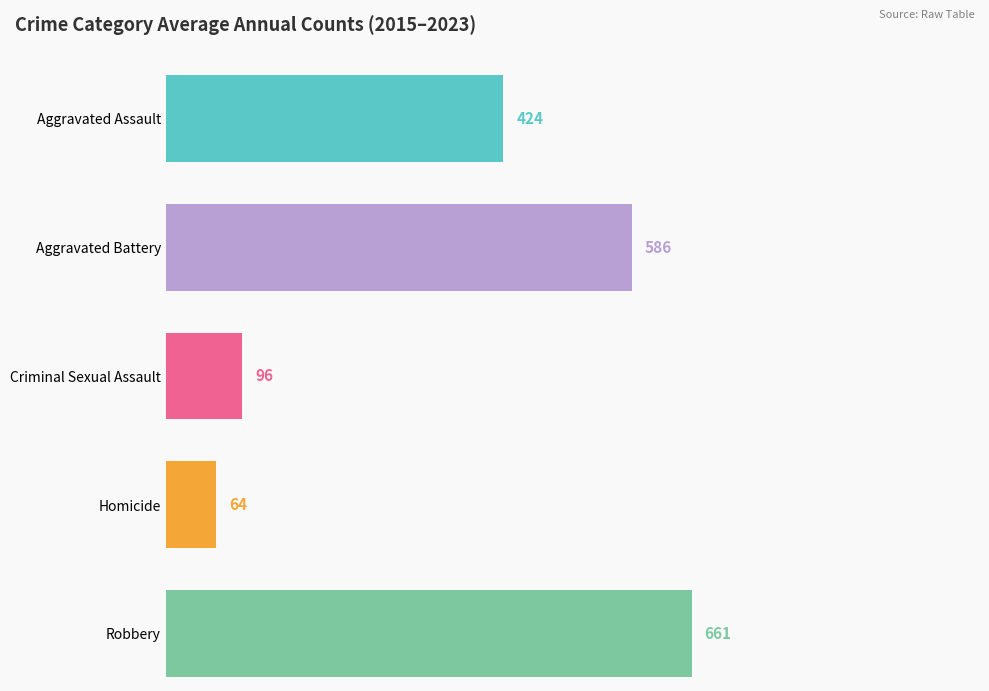

Is it true that Robbery equals 716 at 2022?

False